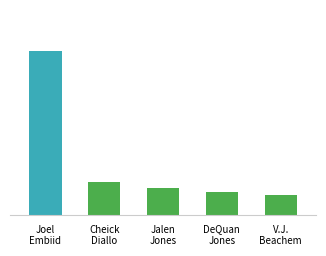

What is the difference between the maximum and minimum values?

14.6